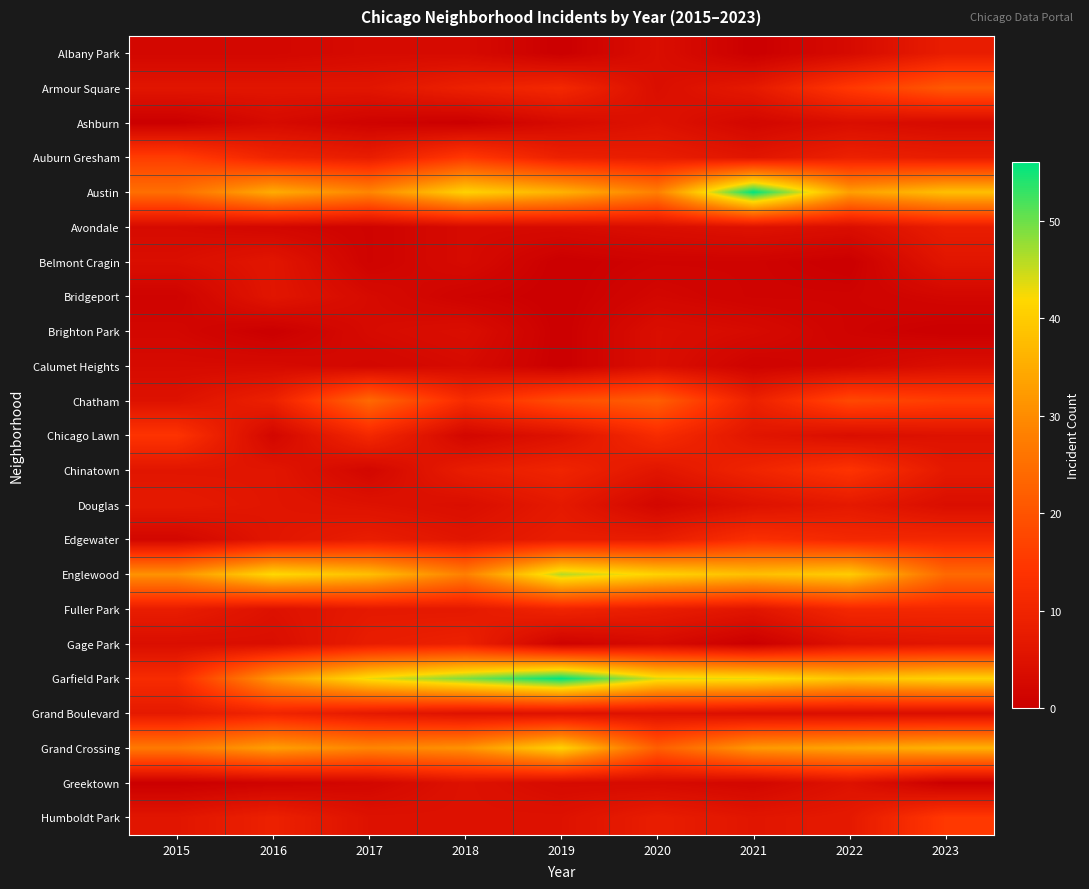

At which category is the sum across all series the highest?

2019